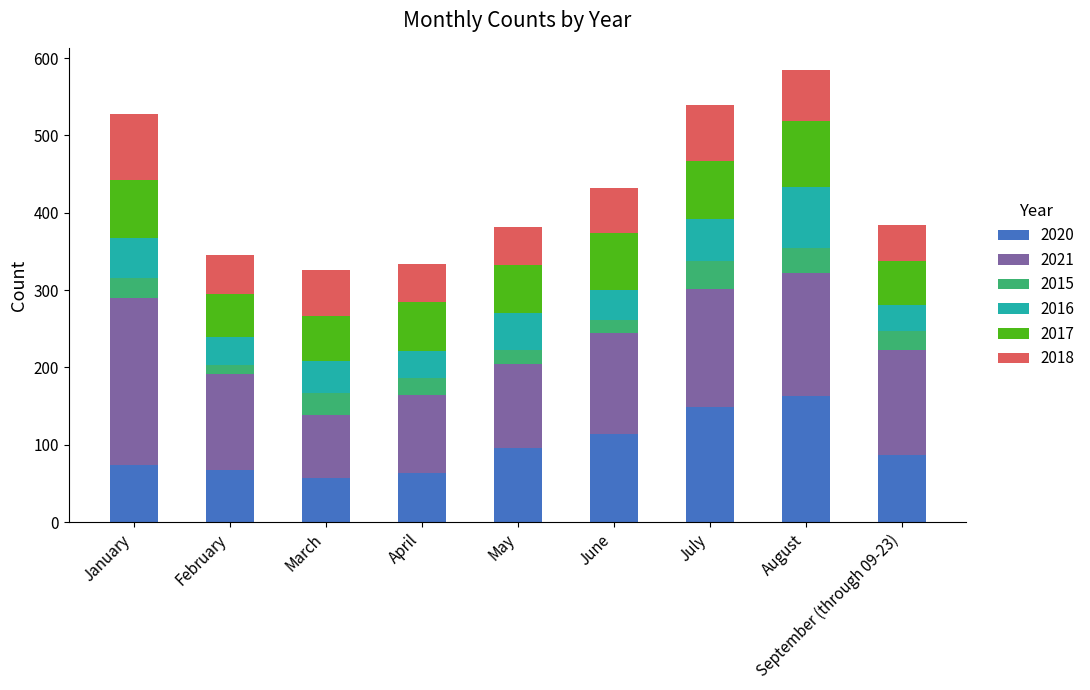

What is the total value across all series at May?

382